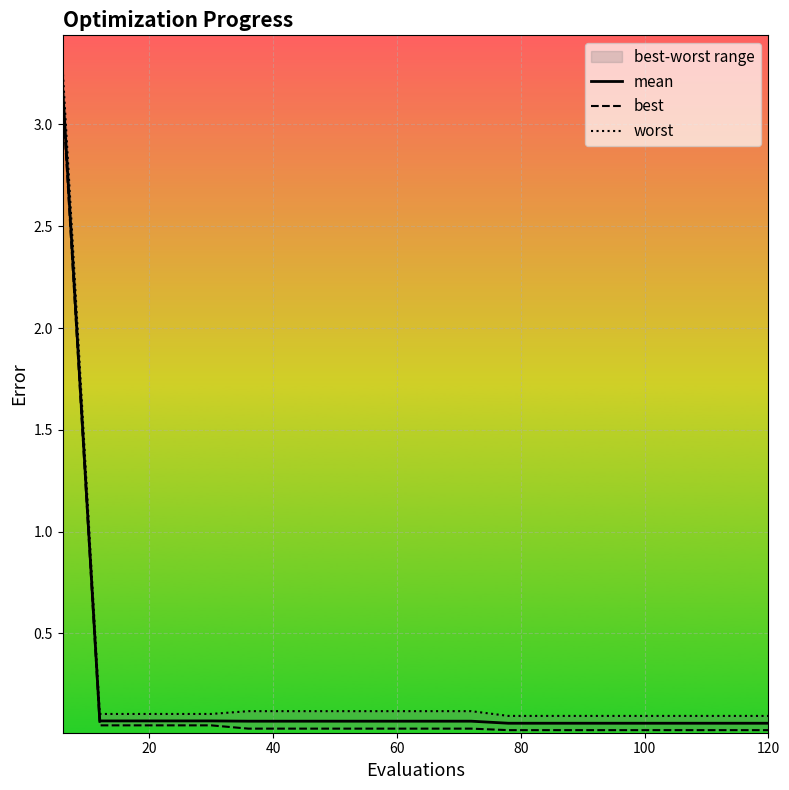

How many data points does each series have?

20